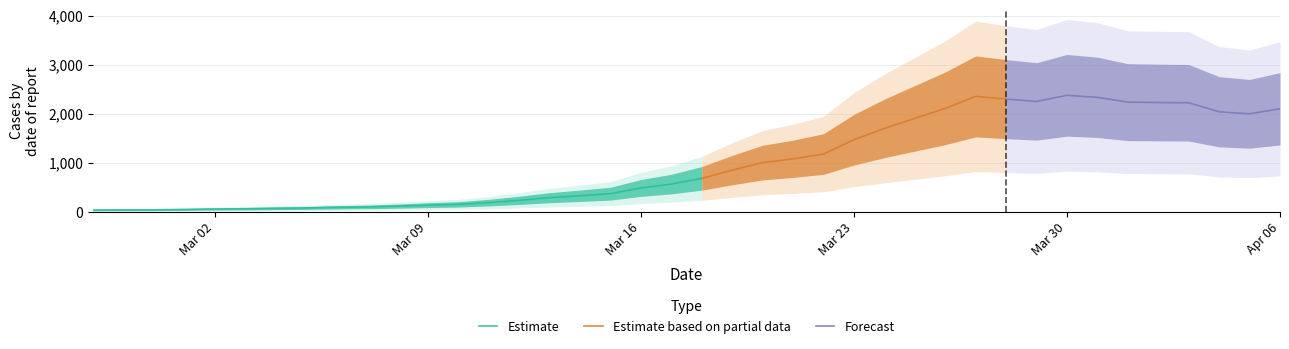

Reading left to right, transcribe all the data shown in this chart.

2020-02-27=41	2020-02-28=44	2020-02-29=45	2020-03-01=52	2020-03-02=62	2020-03-03=67	2020-03-04=76	2020-03-05=83	2020-03-06=96	2020-03-07=104	2020-03-08=120	2020-03-09=140	2020-03-10=156	2020-03-11=192	2020-03-12=239	2020-03-13=293	2020-03-14=332	2020-03-15=375	2020-03-16=491	2020-03-17=571	2020-03-18=687	2020-03-19=856	2020-03-20=1009	2020-03-21=1086	2020-03-22=1184	2020-03-23=1476	2020-03-24=1707	2020-03-25=1912	2020-03-26=2116	2020-03-27=2360	2020-03-28=2304	2020-03-29=2257	2020-03-30=2382	2020-03-31=2341	2020-04-01=2242	2020-04-02=2235	2020-04-03=2230	2020-04-04=2046	2020-04-05=2004	2020-04-06=2107